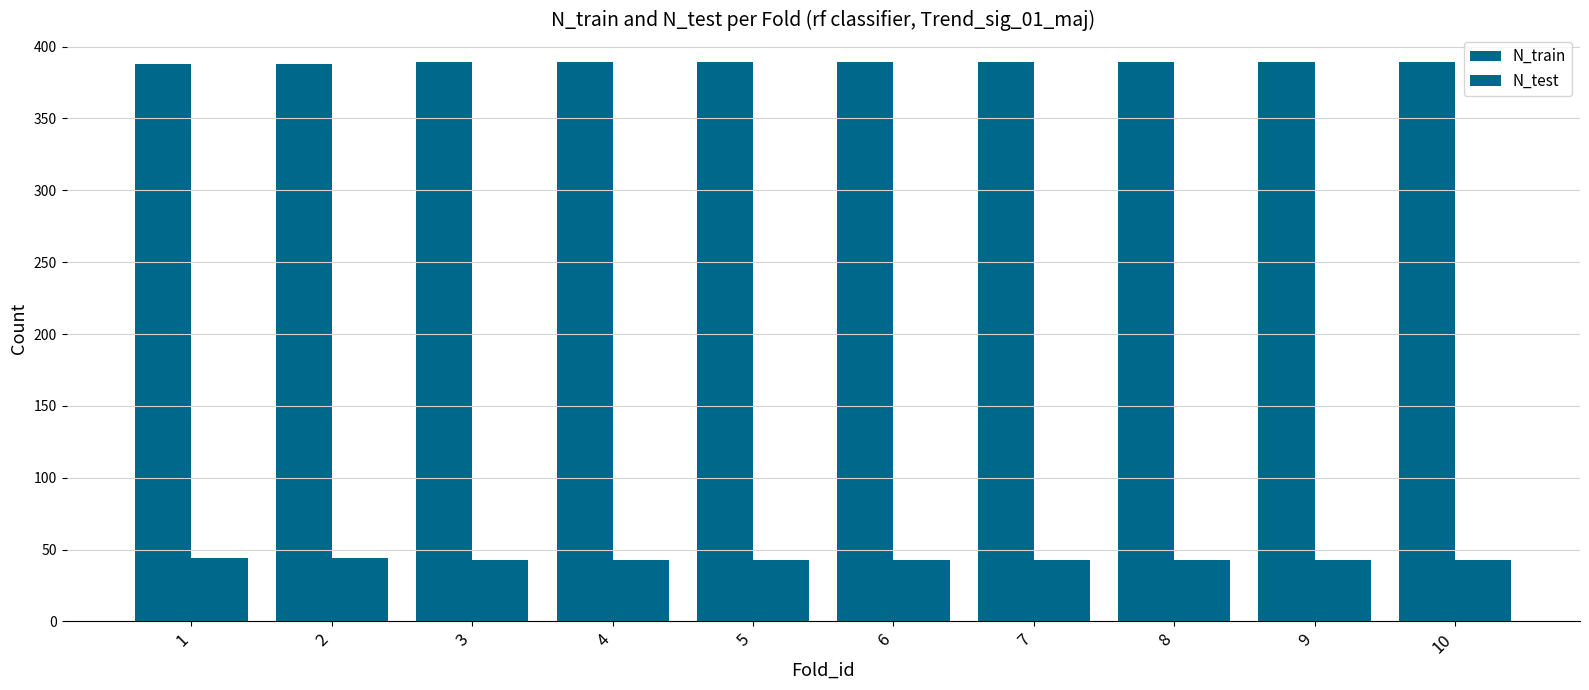

How many N_test values are between 43 and 44?

10